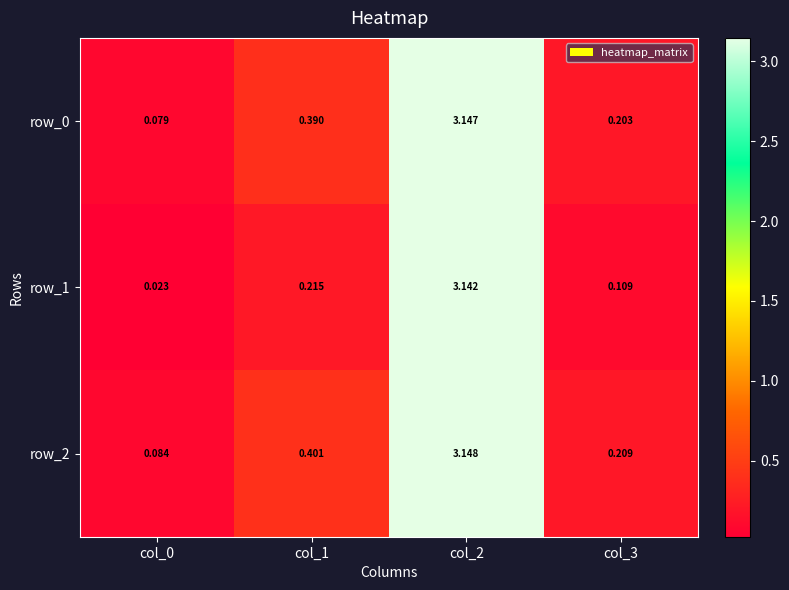

Which category has the highest value in the row_1 series?

col_2